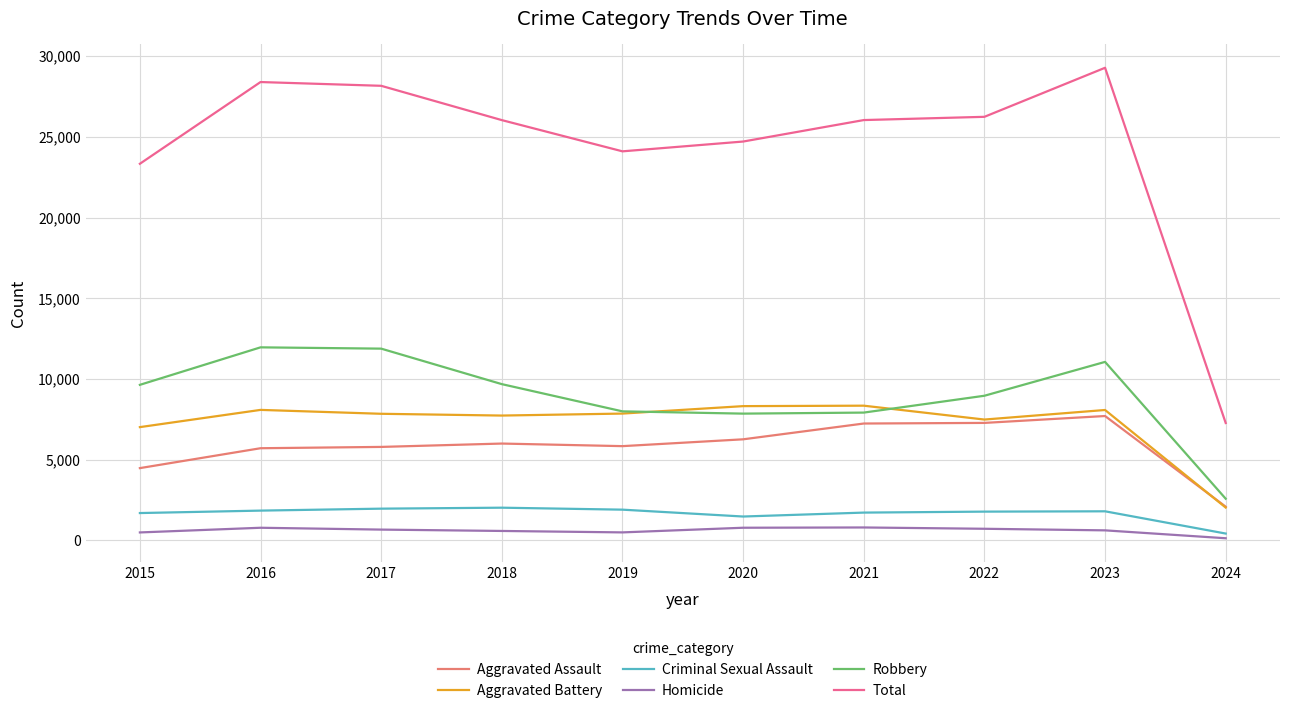

Which label corresponds to the smallest value in the chart?

2024